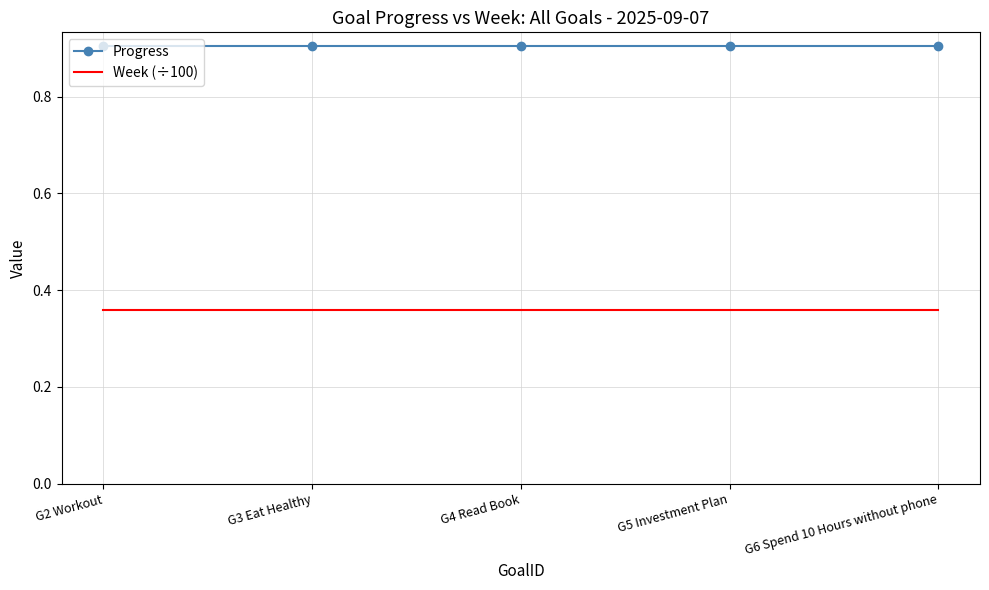

The Progress series shows 0.9 at G2 Workout. True or false?

True